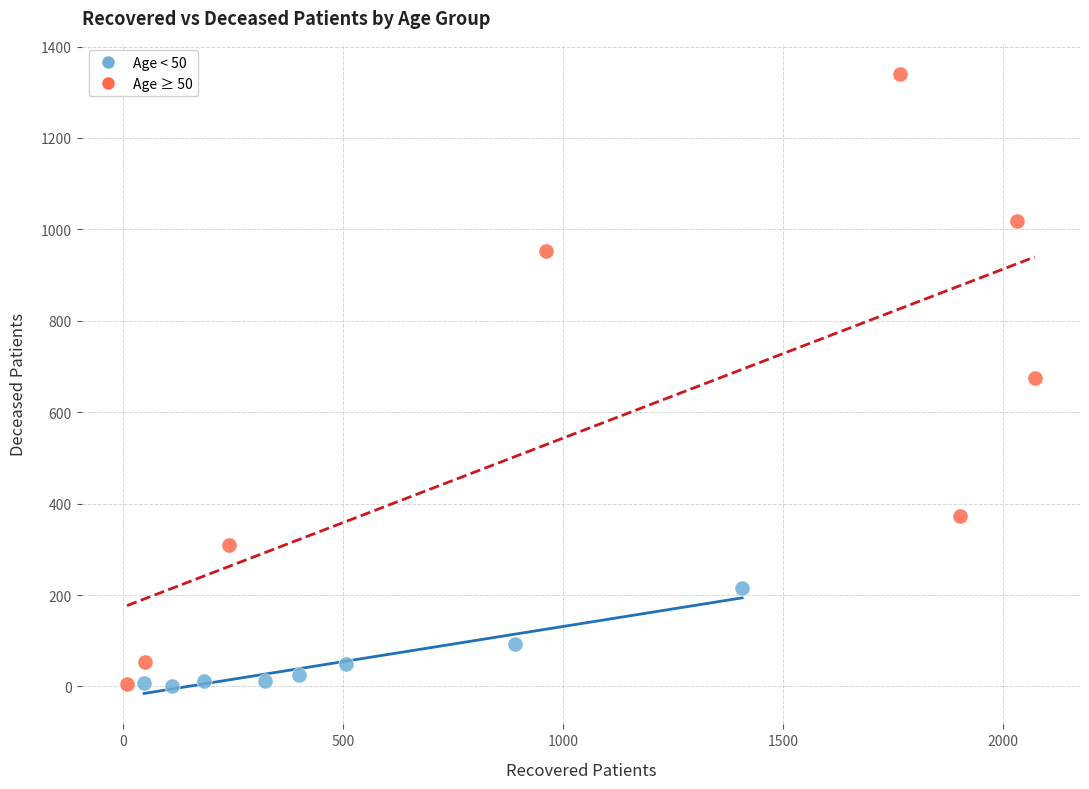

What are all the series names shown in the legend?

Age < 50, Age ≥ 50